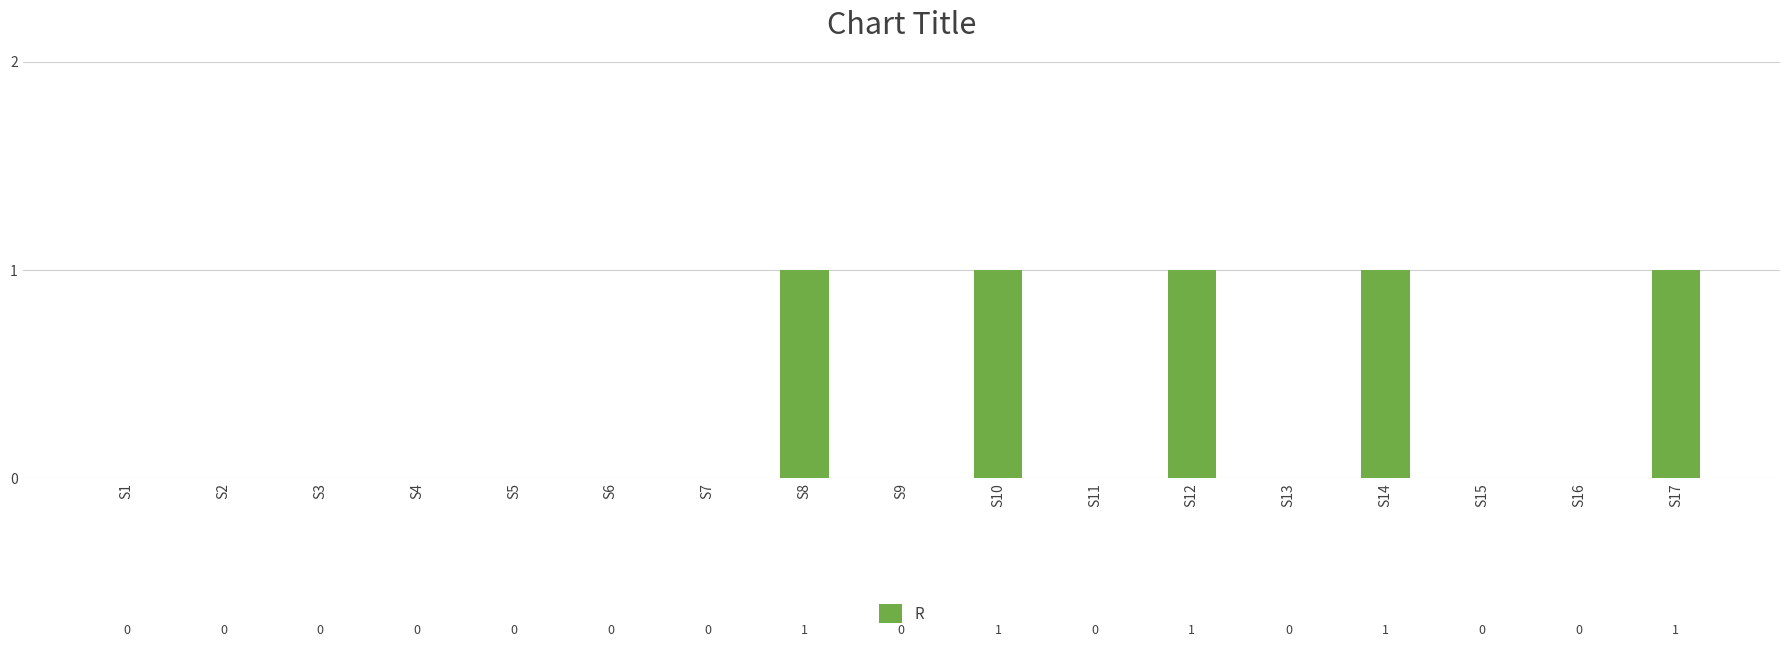

Are the bars grouped side by side (vs. stacked)?

No